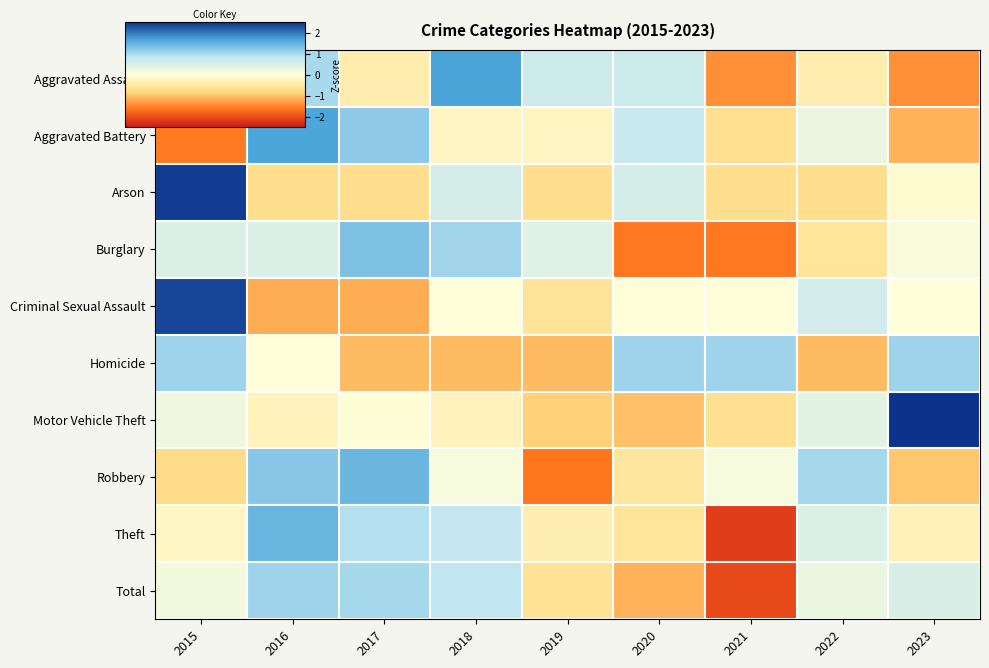

What is the difference between the highest and lowest values at 2017?

2.6